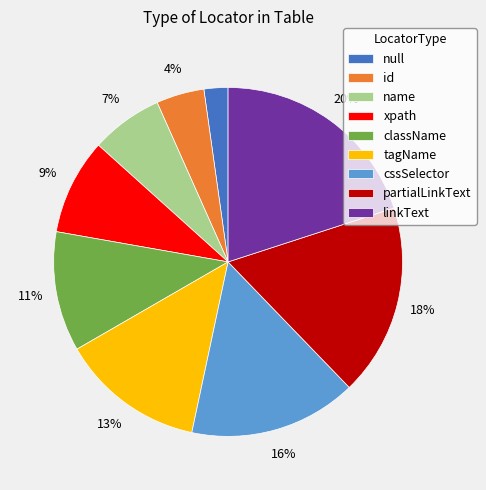

What percentage is the linkText slice, to the nearest percent?

20%